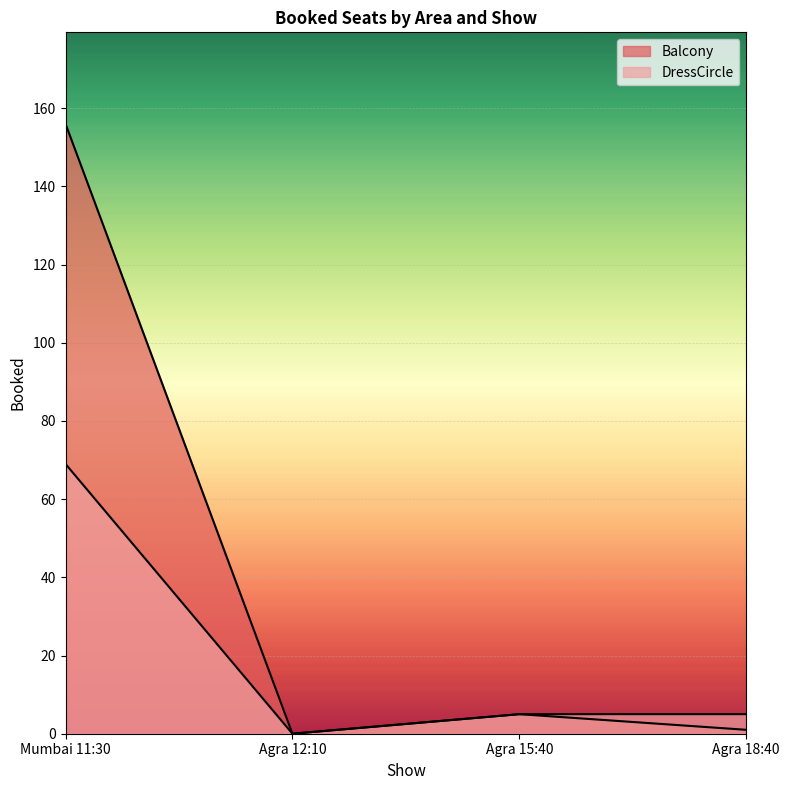

Does the chart display data point markers on the line(s)?

No